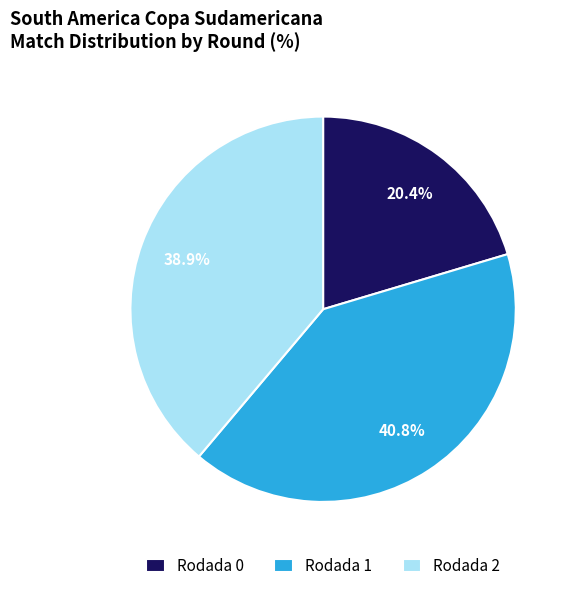

How many slices are in this pie chart?

3